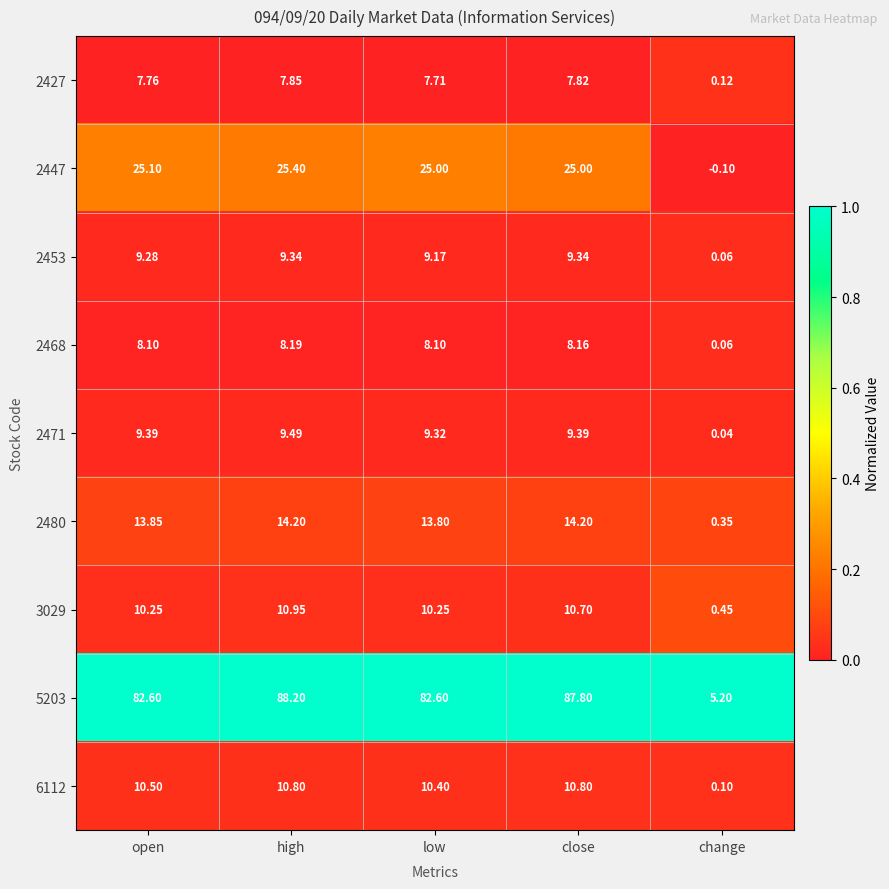

Rank the series by their maximum value, from highest to lowest.

5203, 2447, 2480, 3029, 6112, 2471, 2453, 2468, 2427